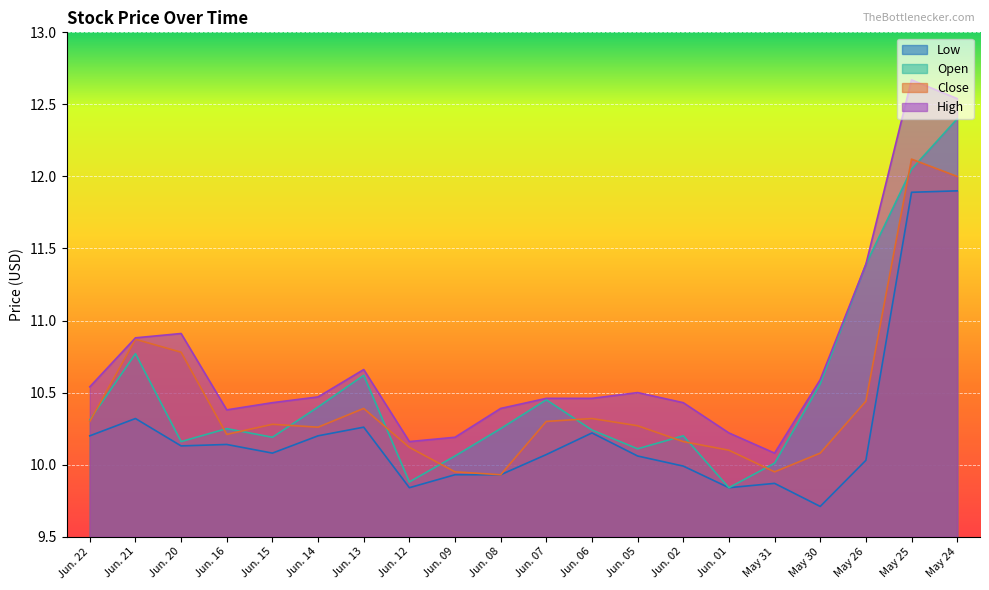

What are all the series names shown in the legend?

Low, Open, Close, High